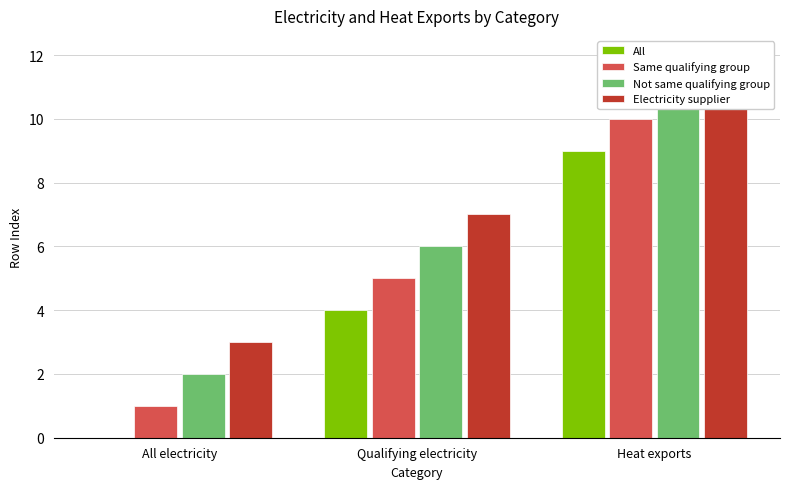

List the labels in order of Electricity supplier value, smallest first.

All electricity, Qualifying electricity, Heat exports